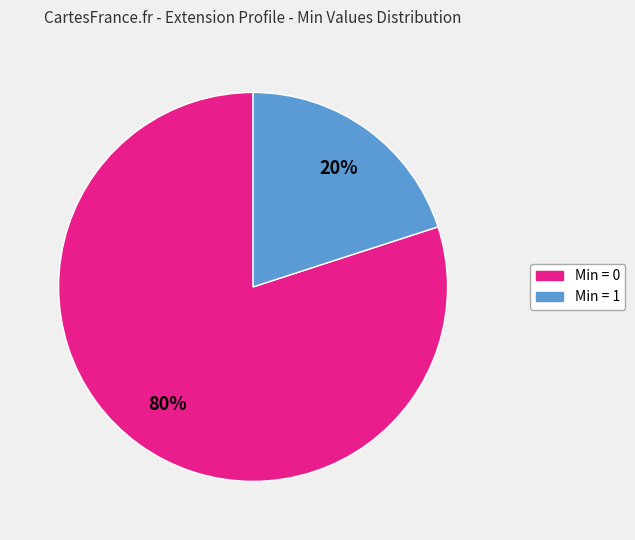

To the nearest percent, what is the difference between the largest and smallest slice percentages?

60%